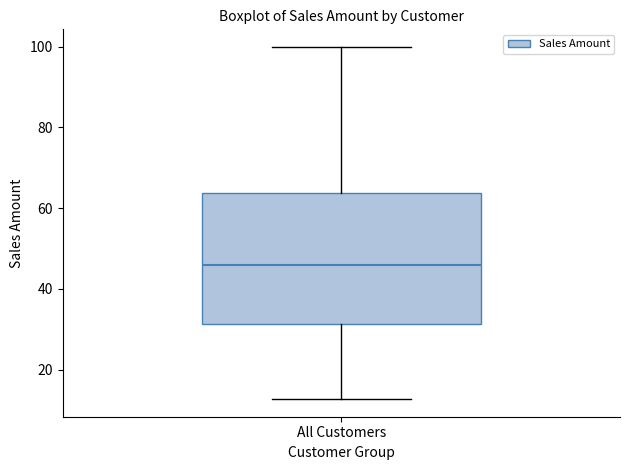

Read this box plot against the y-axis: the position of the median line, the range covered by the box, and the ends of both whiskers. The values are not printed on the chart, so give them approximately, as read against the axis.

median 46, box 32 to 64, whiskers 12 to 100